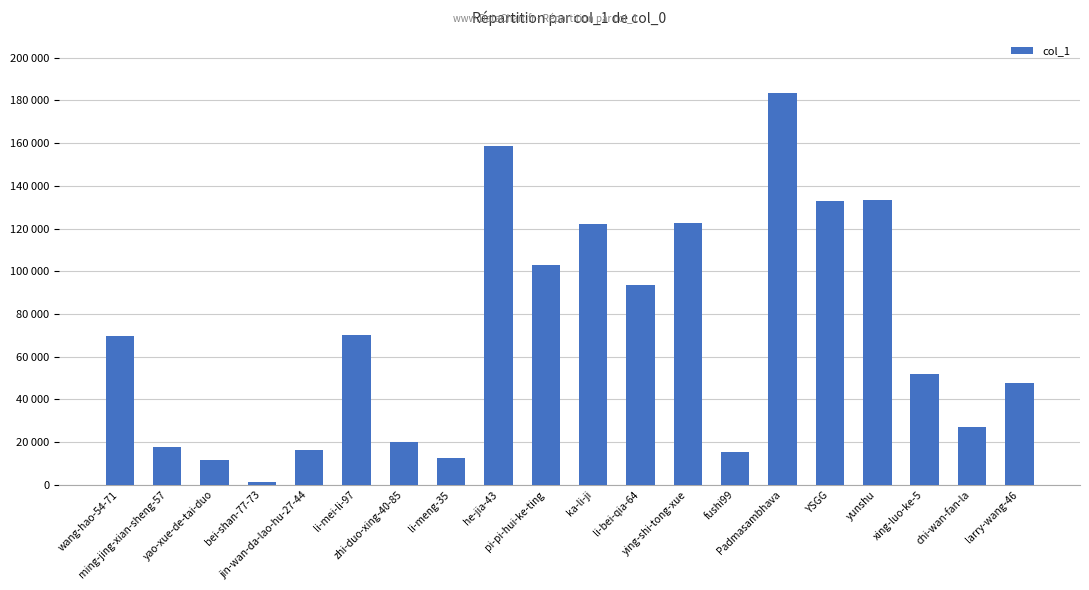

Which label corresponds to the smallest value in the chart?

bei-shan-77-73